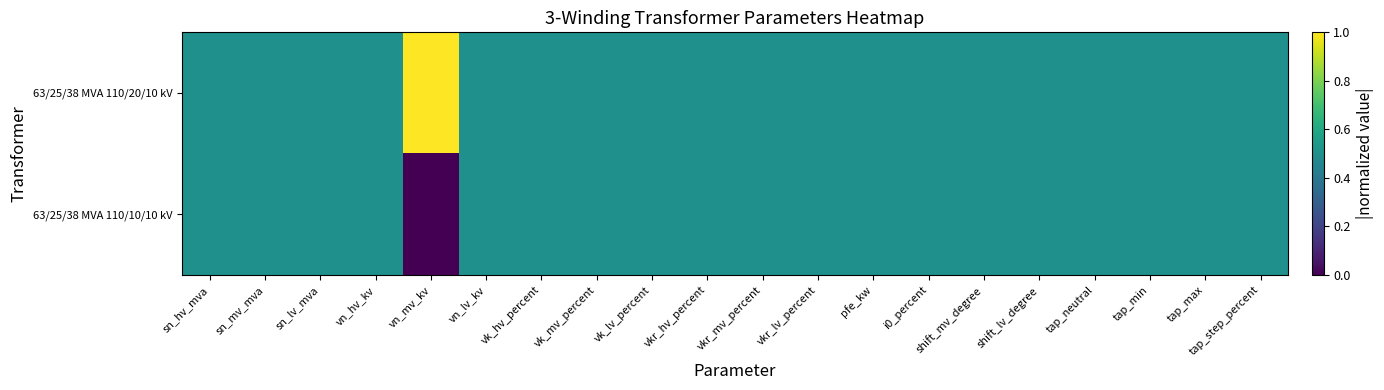

Reading left to right, transcribe all the data shown in this chart.

63/25/38 MVA 110/20/10 kV: sn_hv_mva=0.5	sn_mv_mva=0.5	sn_lv_mva=0.5	vn_hv_kv=0.5	vn_mv_kv=1.0	vn_lv_kv=0.5	vk_hv_percent=0.5	vk_mv_percent=0.5	vk_lv_percent=0.5	vkr_hv_percent=0.5	vkr_mv_percent=0.5	vkr_lv_percent=0.5	pfe_kw=0.5	i0_percent=0.5	shift_mv_degree=0.5	shift_lv_degree=0.5	tap_neutral=0.5	tap_min=0.5	tap_max=0.5	tap_step_percent=0.5
63/25/38 MVA 110/10/10 kV: sn_hv_mva=0.5	sn_mv_mva=0.5	sn_lv_mva=0.5	vn_hv_kv=0.5	vn_mv_kv=0.0	vn_lv_kv=0.5	vk_hv_percent=0.5	vk_mv_percent=0.5	vk_lv_percent=0.5	vkr_hv_percent=0.5	vkr_mv_percent=0.5	vkr_lv_percent=0.5	pfe_kw=0.5	i0_percent=0.5	shift_mv_degree=0.5	shift_lv_degree=0.5	tap_neutral=0.5	tap_min=0.5	tap_max=0.5	tap_step_percent=0.5